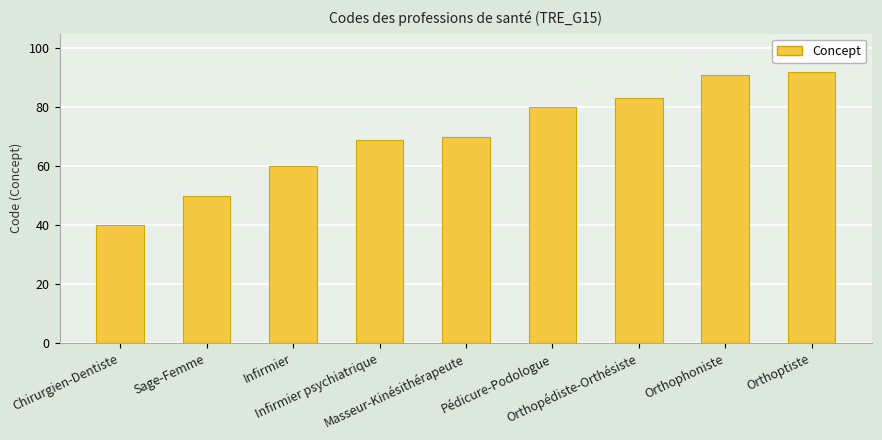

What position from the right is Infirmier psychiatrique?

6